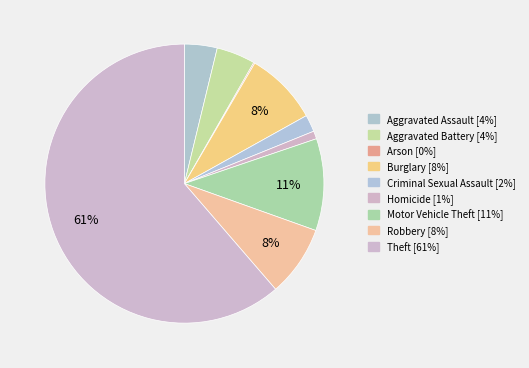

How many segments does this pie chart have?

9